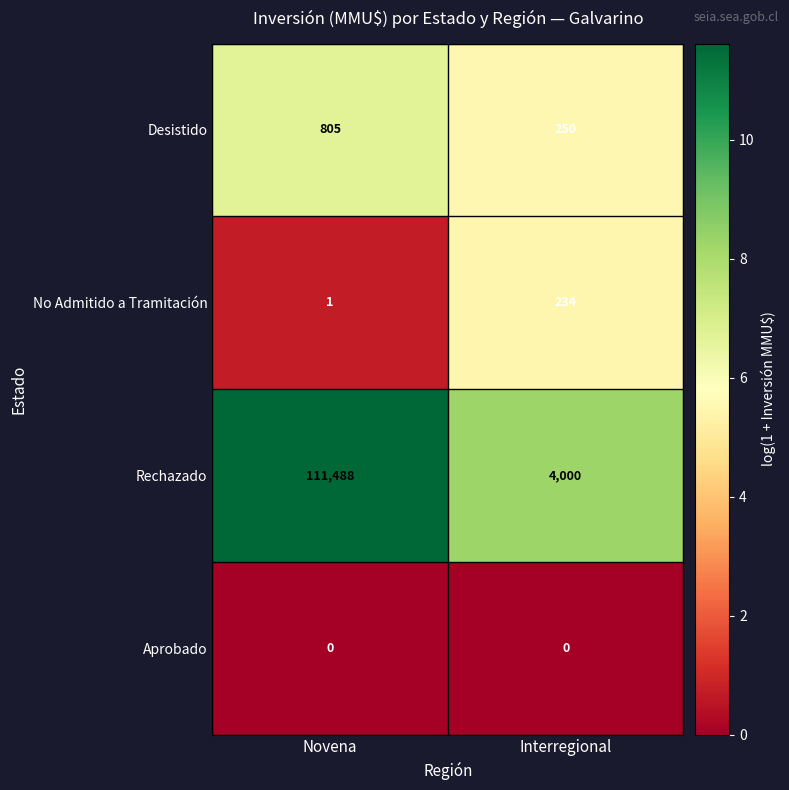

At which category is the sum across all series the highest?

Novena